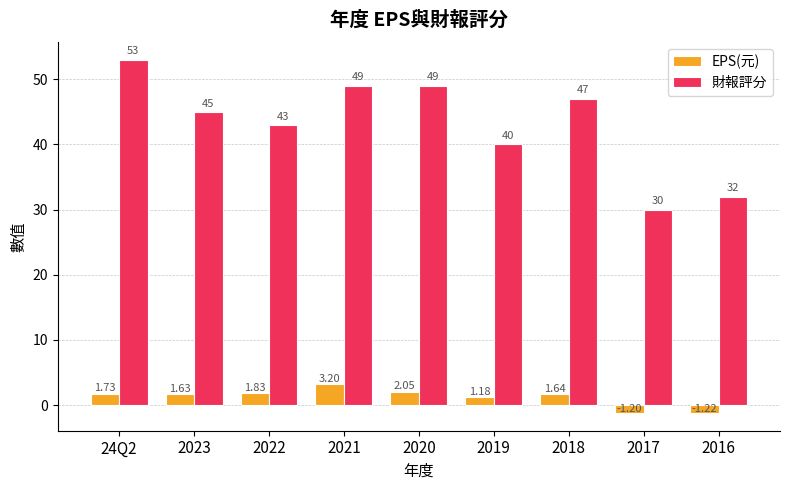

The value of 財報評分 at 2017 is 49.2. True or false?

False